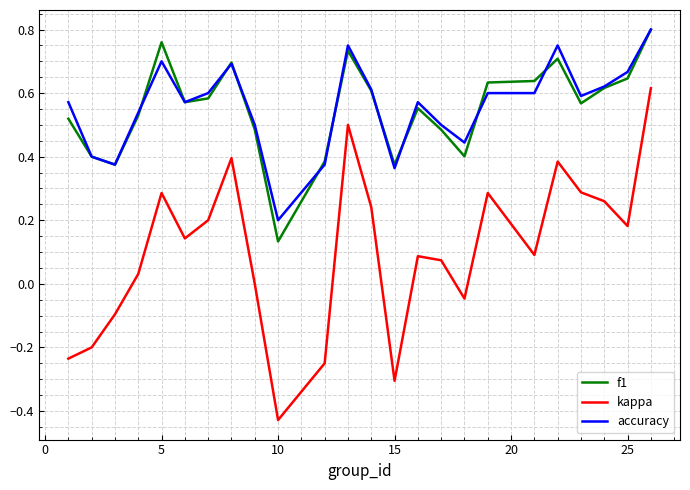

Which series has the widest spread of values?

kappa